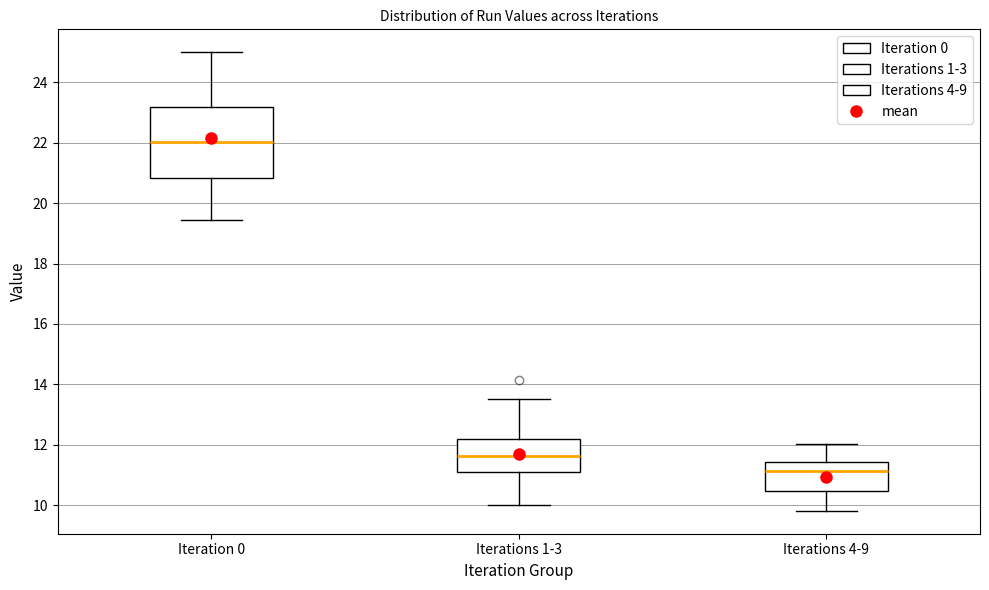

Reading left to right, read every box against the y-axis: the position of its median line, the range the box covers, and the ends of its whiskers. The values are not printed on the chart, so give them approximately, as read against the axis.

Iteration 0: median 22.0, box 20.8 to 23.2, whiskers 19.4 to 25.0
Iterations 1-3: median 11.6, box 11.0 to 12.2, whiskers 10.0 to 13.6
Iterations 4-9: median 11.2, box 10.4 to 11.4, whiskers 9.8 to 12.0